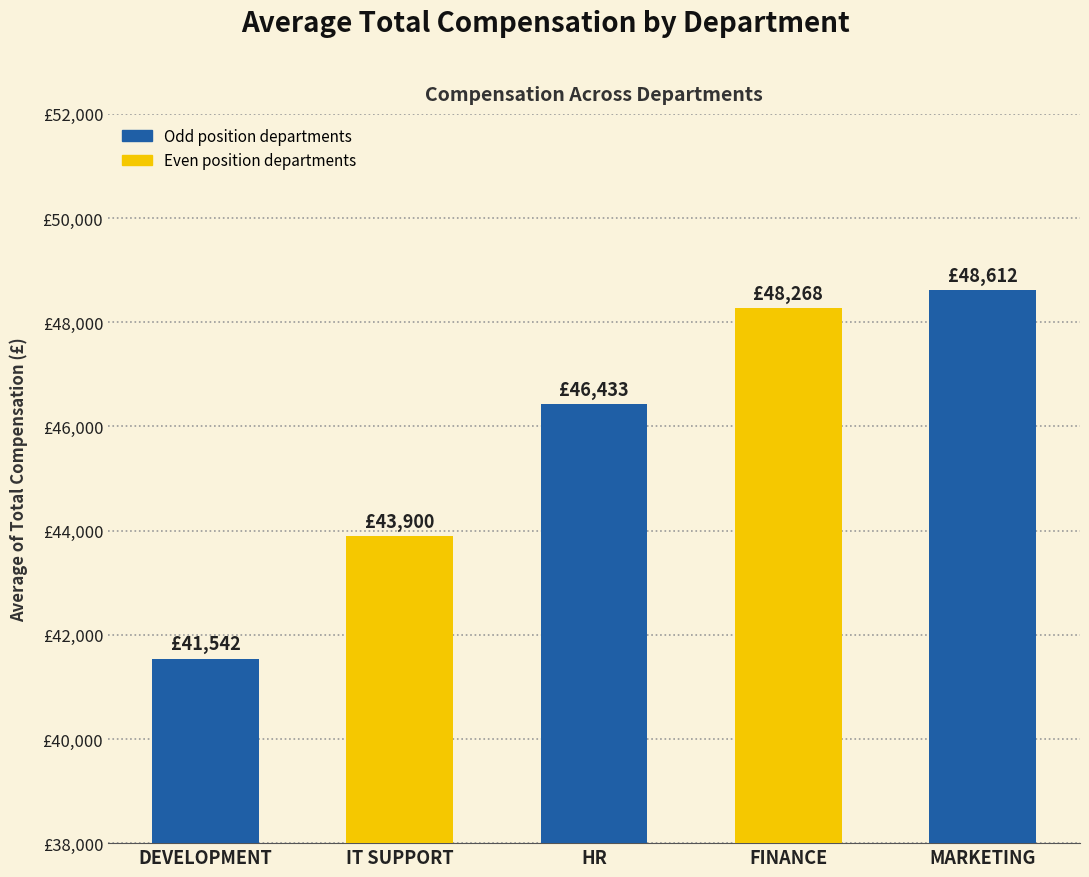

Does the chart contain stacked bars?

No